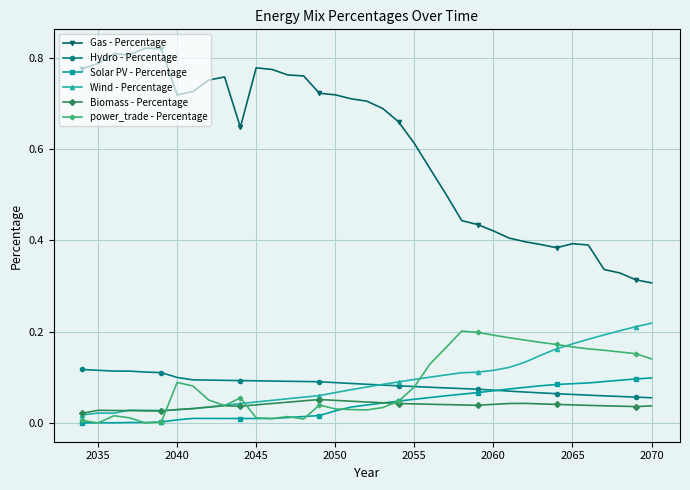

Which series has the largest range (max minus min)?

Gas - Percentage